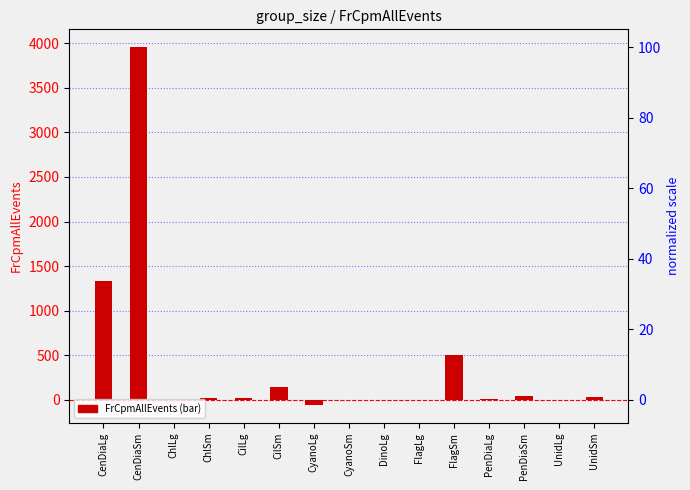

How many categories are shown in the chart?

15